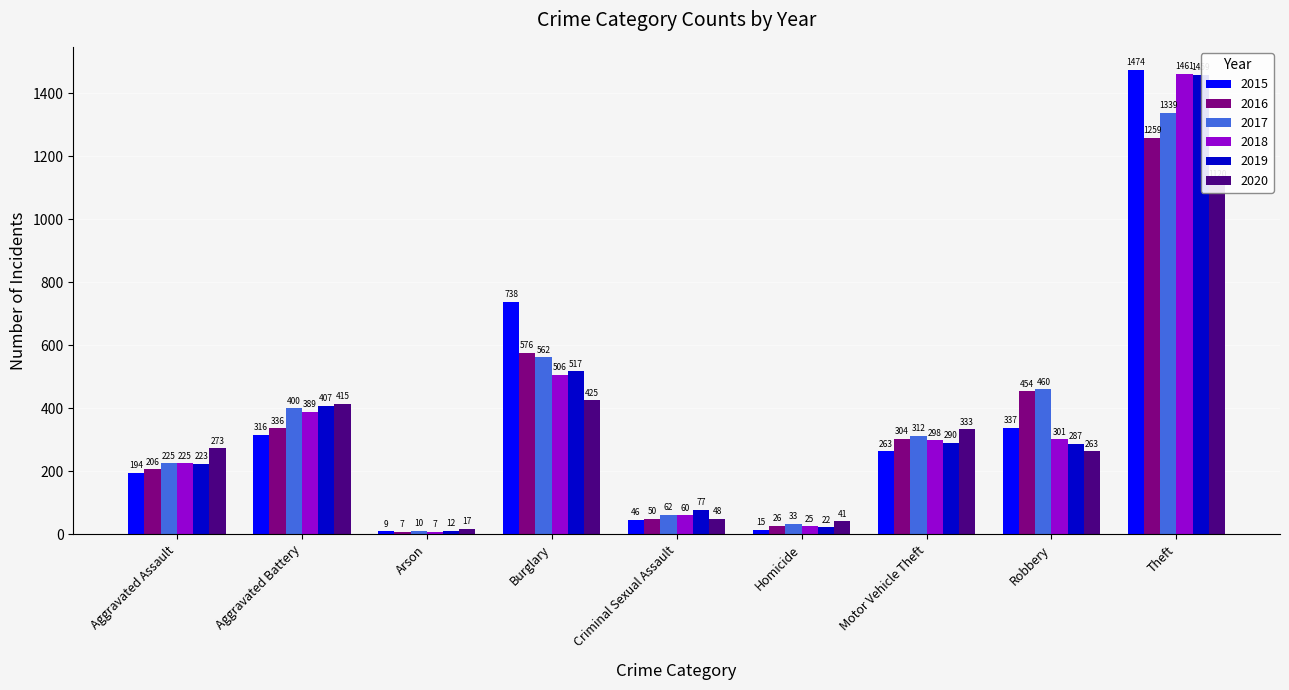

Reading left to right, list all the values displayed in this chart.

2015: Aggravated Assault=194	Aggravated Battery=316	Arson=9	Burglary=738	Criminal Sexual Assault=46	Homicide=15	Motor Vehicle Theft=263	Robbery=337	Theft=1474
2016: Aggravated Assault=206	Aggravated Battery=336	Arson=7	Burglary=576	Criminal Sexual Assault=50	Homicide=26	Motor Vehicle Theft=304	Robbery=454	Theft=1259
2017: Aggravated Assault=225	Aggravated Battery=400	Arson=10	Burglary=562	Criminal Sexual Assault=62	Homicide=33	Motor Vehicle Theft=312	Robbery=460	Theft=1339
2018: Aggravated Assault=225	Aggravated Battery=389	Arson=7	Burglary=506	Criminal Sexual Assault=60	Homicide=25	Motor Vehicle Theft=298	Robbery=301	Theft=1461
2019: Aggravated Assault=223	Aggravated Battery=407	Arson=12	Burglary=517	Criminal Sexual Assault=77	Homicide=22	Motor Vehicle Theft=290	Robbery=287	Theft=1459
2020: Aggravated Assault=273	Aggravated Battery=415	Arson=17	Burglary=425	Criminal Sexual Assault=48	Homicide=41	Motor Vehicle Theft=333	Robbery=263	Theft=1120